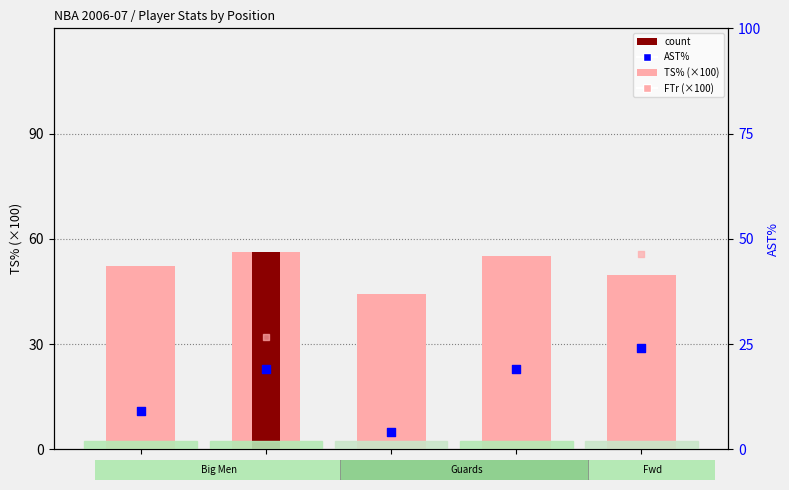

Which series contains the highest Y value?

TS% (×100)